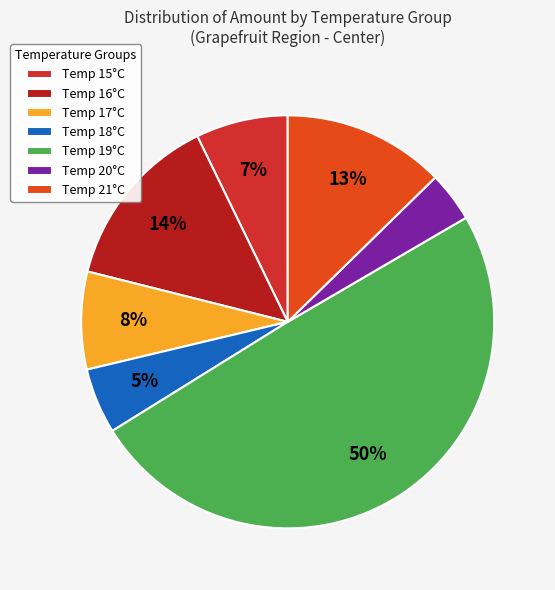

To the nearest percent, what is the average slice percentage?

14%